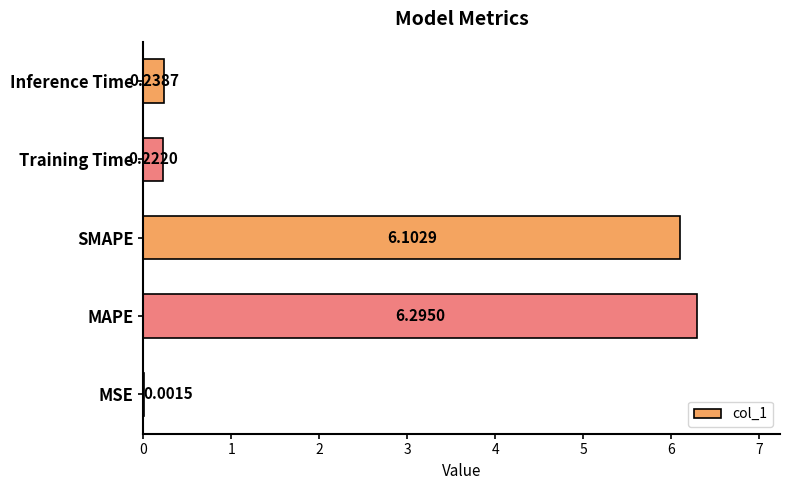

What is the sum of all values?

12.9